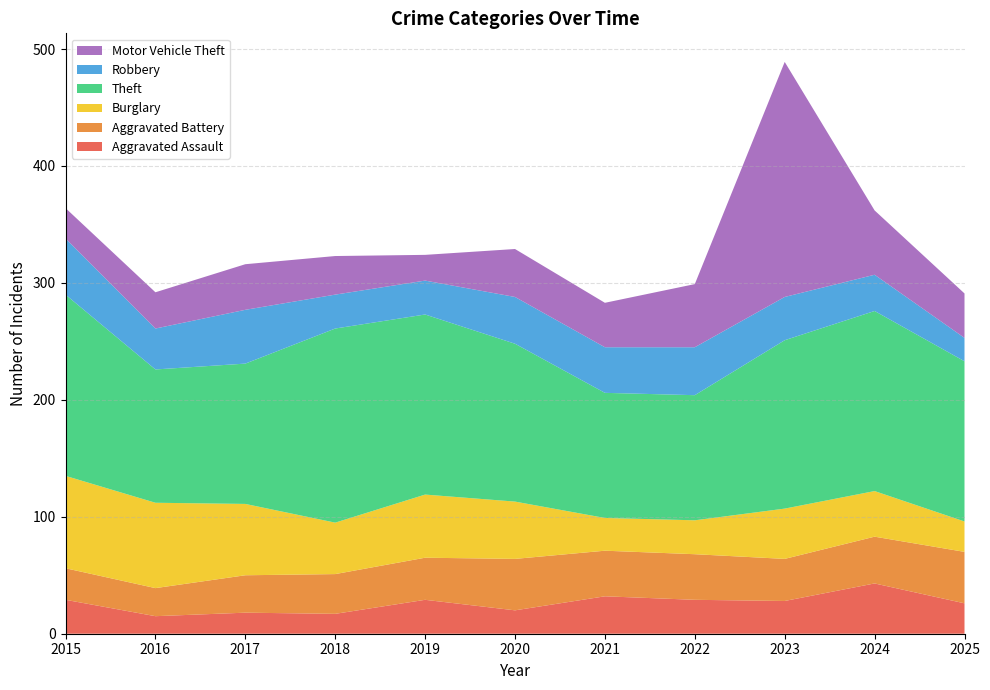

Reading left to right, what are all the values shown in this chart?

Aggravated Assault: 2015=29	2016=15	2017=18	2018=17	2019=29	2020=20	2021=32	2022=29	2023=28	2024=43	2025=26
Aggravated Battery: 2015=27	2016=24	2017=32	2018=34	2019=36	2020=44	2021=39	2022=39	2023=36	2024=40	2025=44
Burglary: 2015=79	2016=73	2017=61	2018=44	2019=54	2020=49	2021=28	2022=29	2023=43	2024=39	2025=26
Theft: 2015=155	2016=114	2017=120	2018=166	2019=154	2020=135	2021=107	2022=107	2023=144	2024=154	2025=137
Robbery: 2015=48	2016=35	2017=46	2018=29	2019=29	2020=40	2021=39	2022=41	2023=37	2024=31	2025=20
Motor Vehicle Theft: 2015=26	2016=31	2017=39	2018=33	2019=22	2020=41	2021=38	2022=54	2023=201	2024=55	2025=38